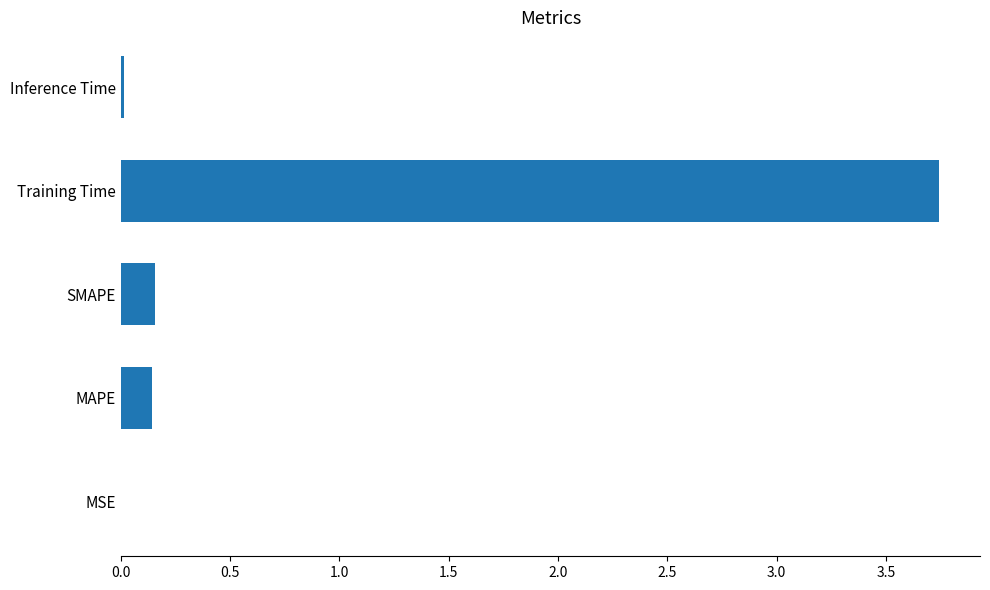

Between SMAPE and Inference Time, which is larger?

SMAPE